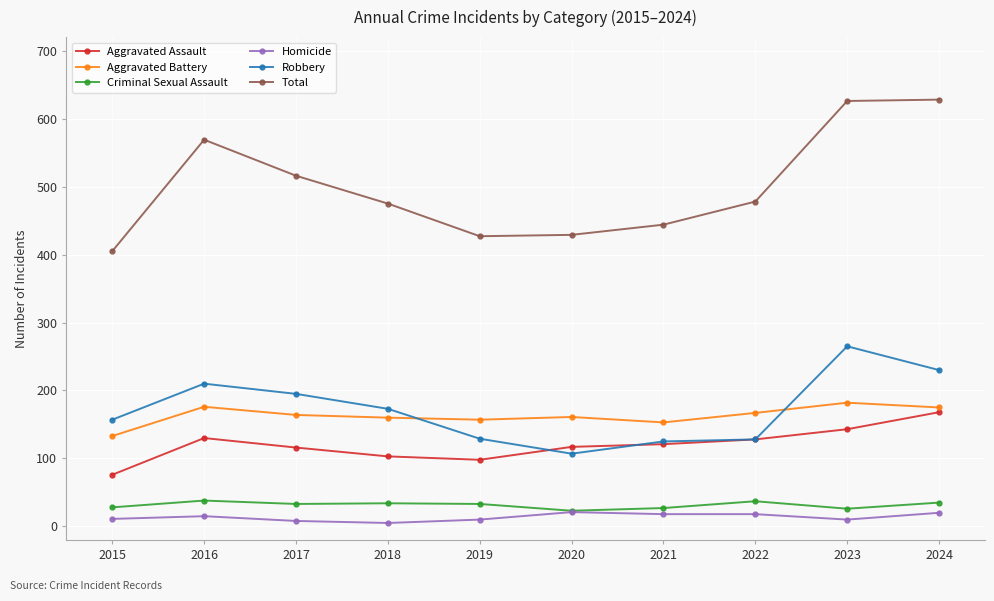

What is the lowest value of the Homicide series?

5